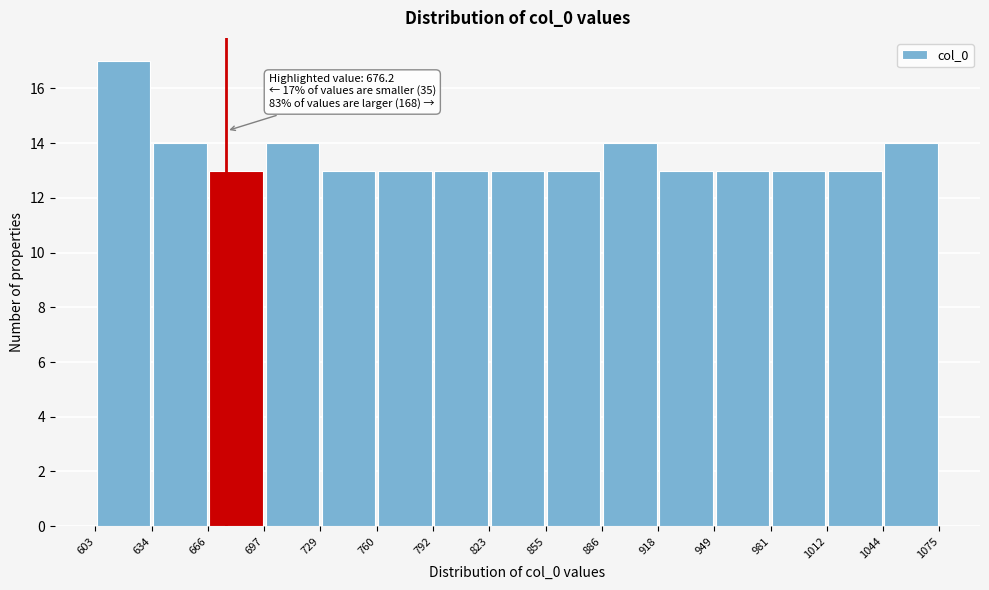

Which range on the x-axis has the tallest bar?

603 to 634